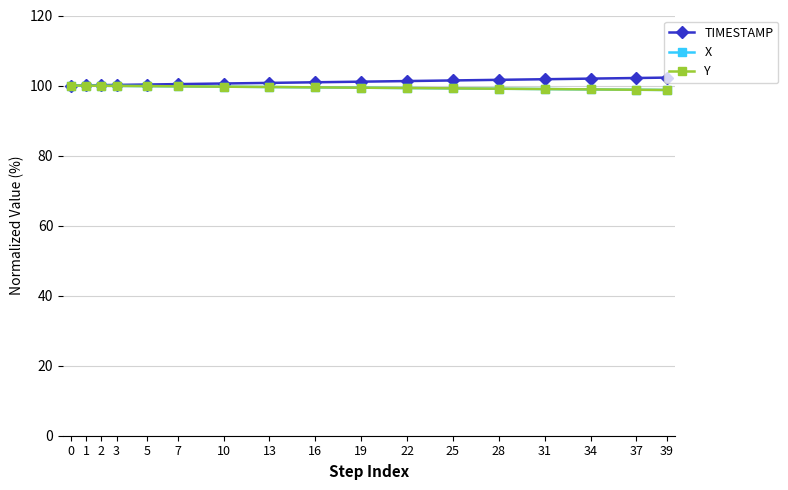

Is it true that Y equals 99.9 at 3?

True